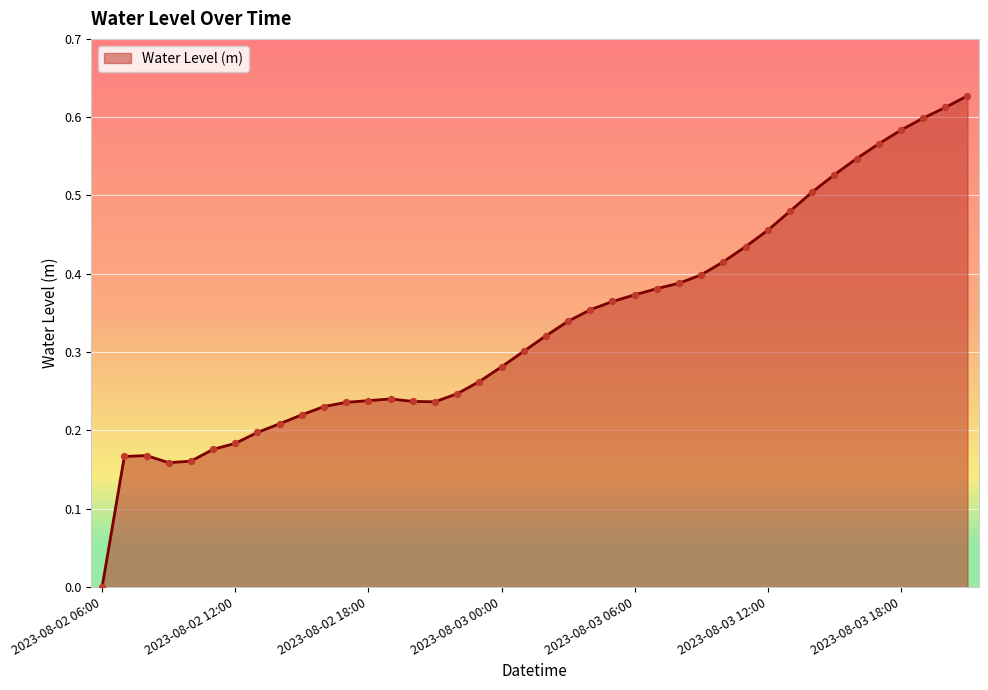

What is the change in value from 2023-08-02 07:00 to 2023-08-03 17:00?

+0.4